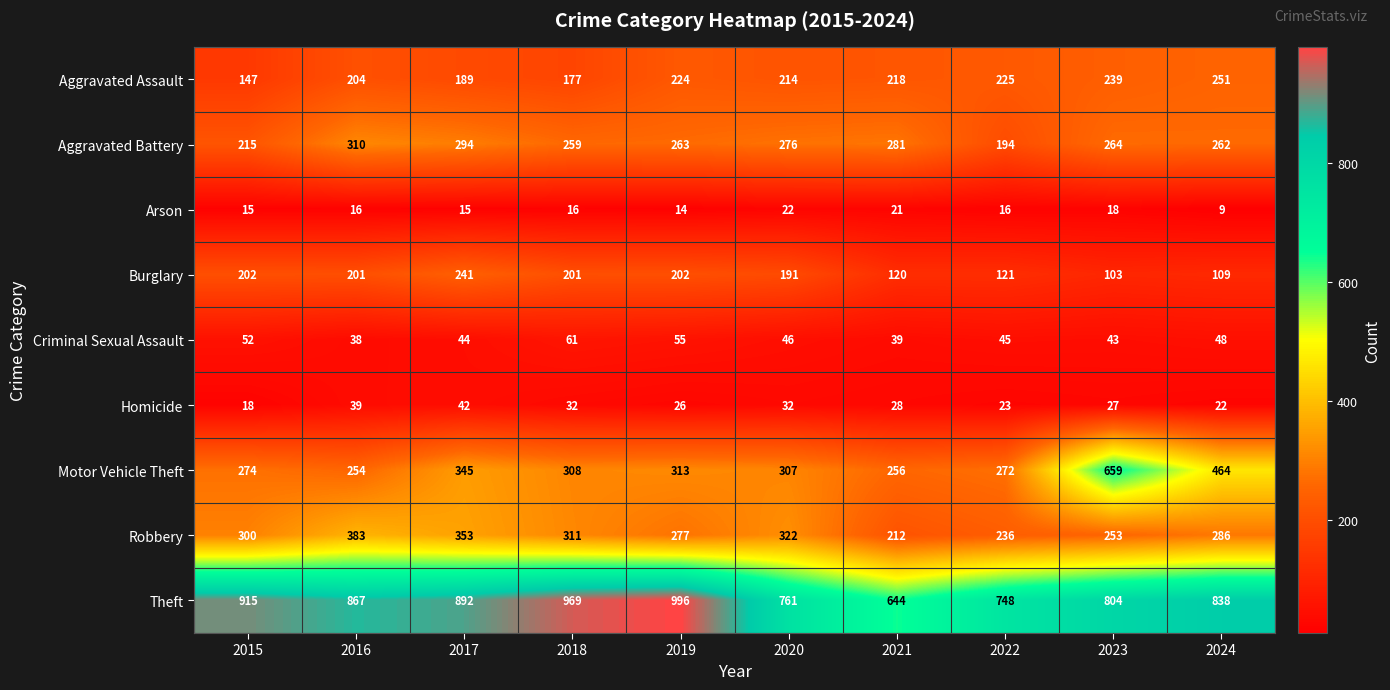

What is the sum of all Theft values?

8434